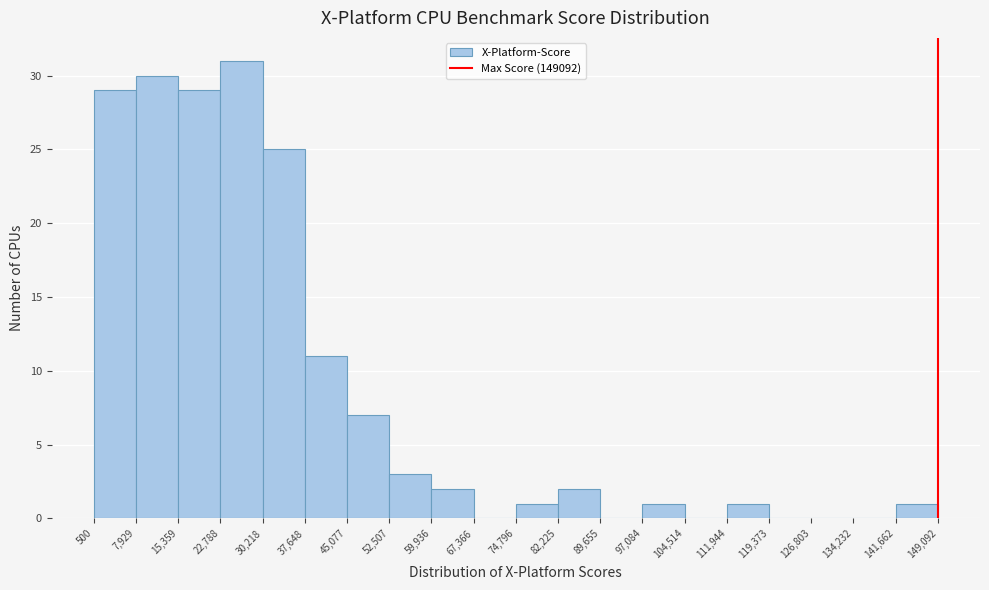

Which range on the x-axis has the tallest bar?

22,788 to 30,218